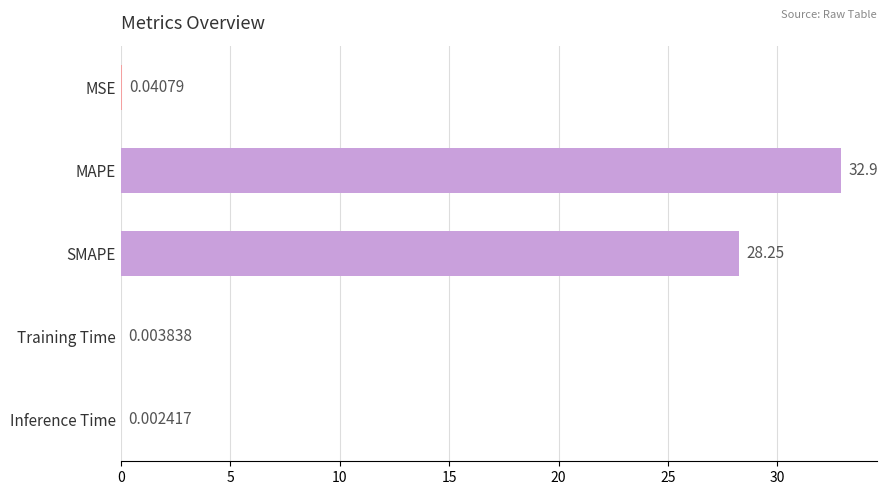

What is the sum of the values at Training Time and MAPE?

32.9